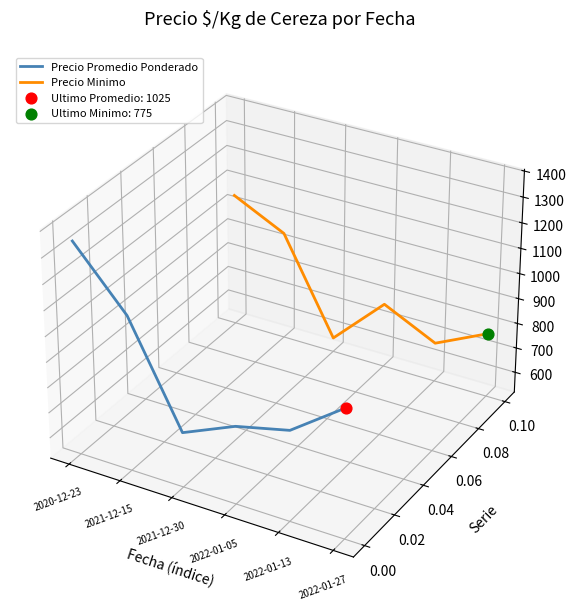

What are all the series names shown in the legend?

Precio Promedio Ponderado, Precio Minimo